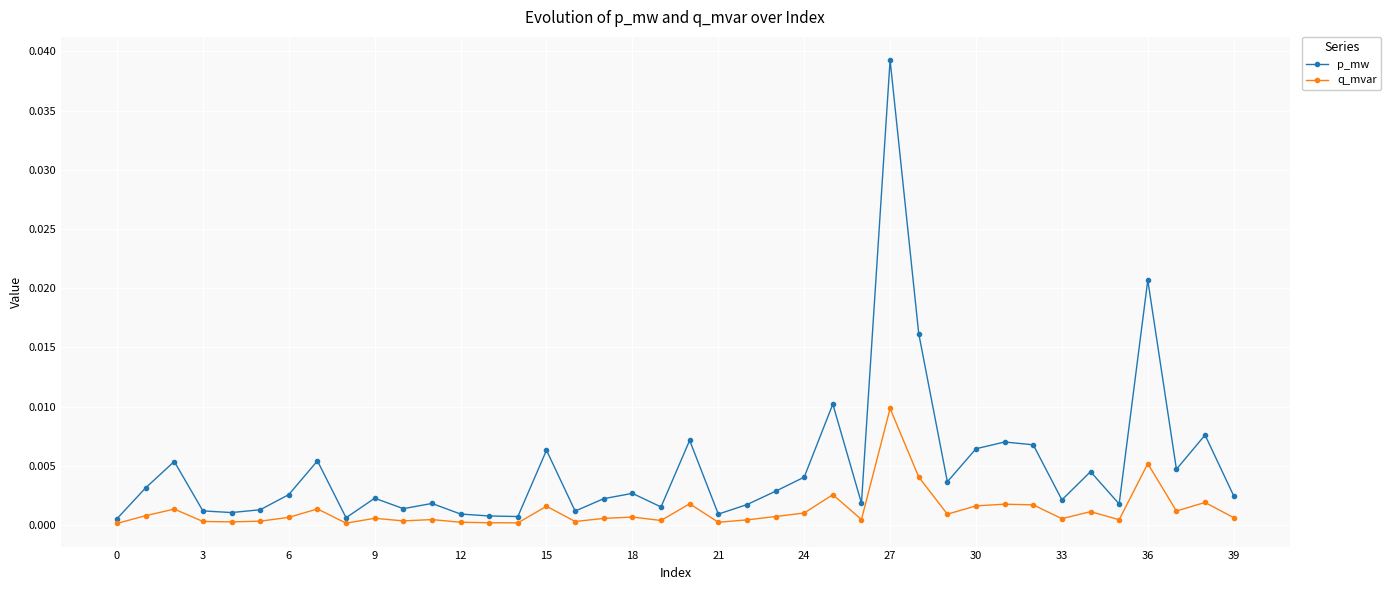

Which series has the widest spread of values?

p_mw